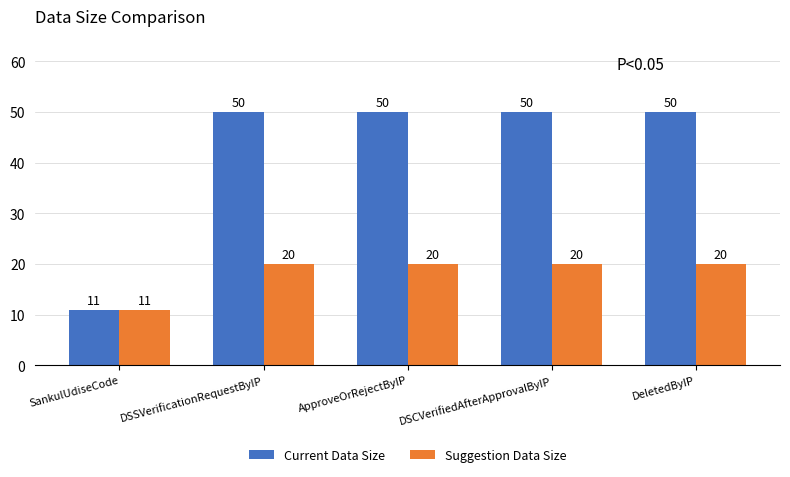

Reading right to left, transcribe all the data shown in this chart.

Current Data Size: DeletedByIP=50	DSCVerifiedAfterApprovalByIP=50	ApproveOrRejectByIP=50	DSSVerificationRequestByIP=50	SankulUdiseCode=11
Suggestion Data Size: DeletedByIP=20	DSCVerifiedAfterApprovalByIP=20	ApproveOrRejectByIP=20	DSSVerificationRequestByIP=20	SankulUdiseCode=11